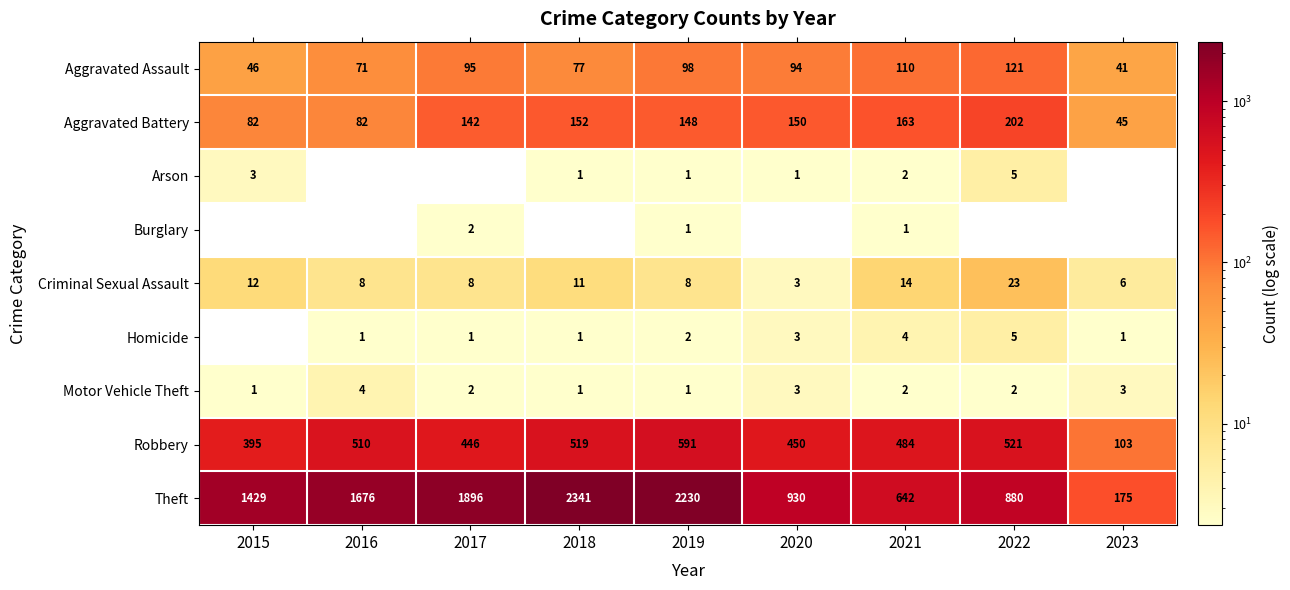

At which category is the sum across all series the highest?

2018